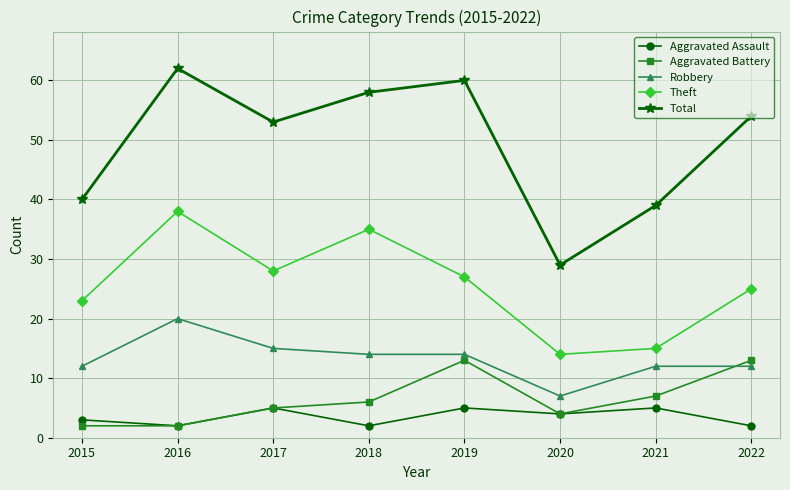

List the labels in order of Theft value, largest first.

2016, 2018, 2017, 2019, 2022, 2015, 2021, 2020